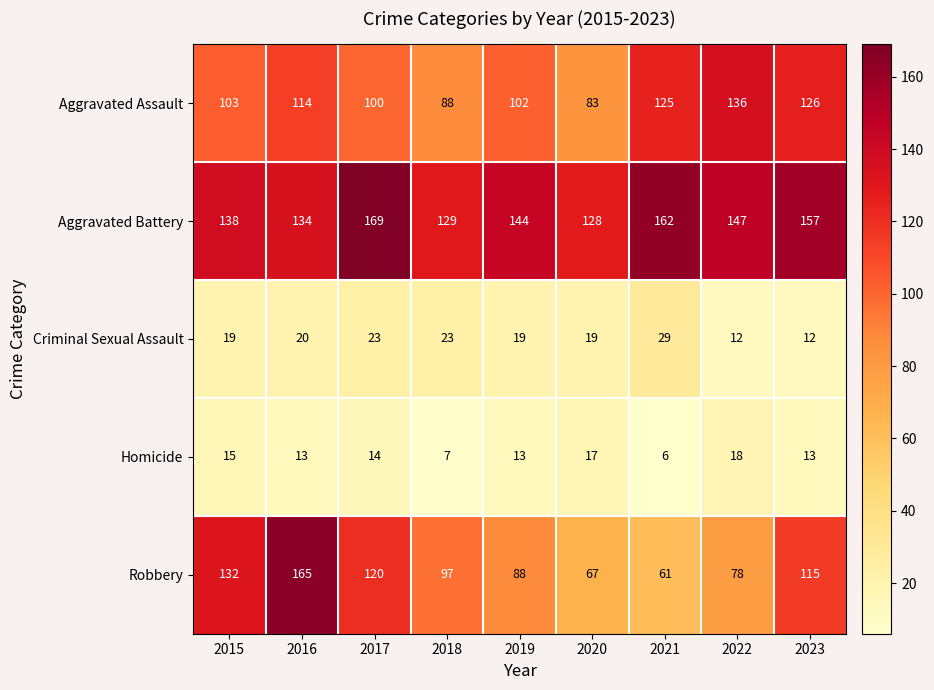

What is the average value of the Criminal Sexual Assault series?

20